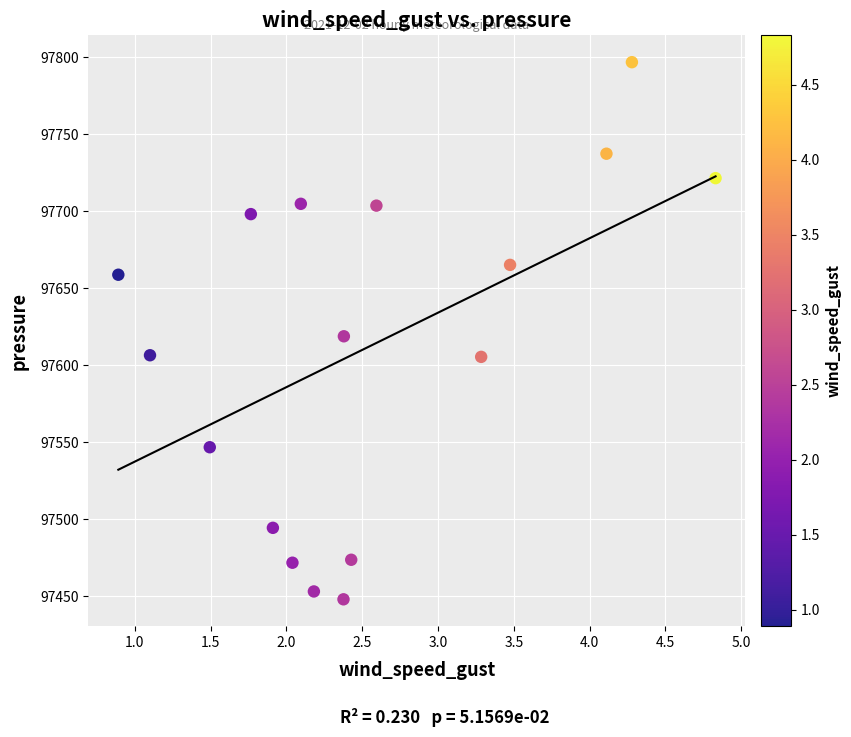

What is the range of X values (max minus min)?

3.9